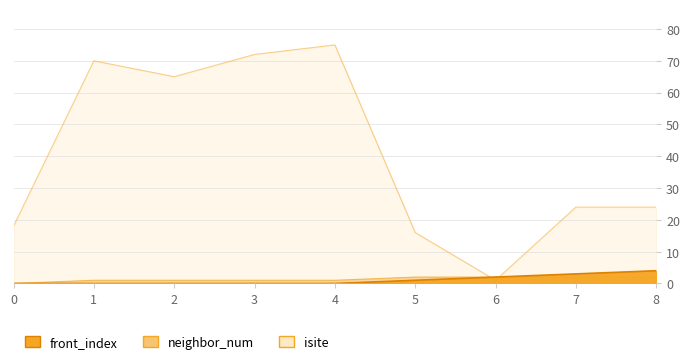

True or false: neighbor_num and front_index cross at least once.

False